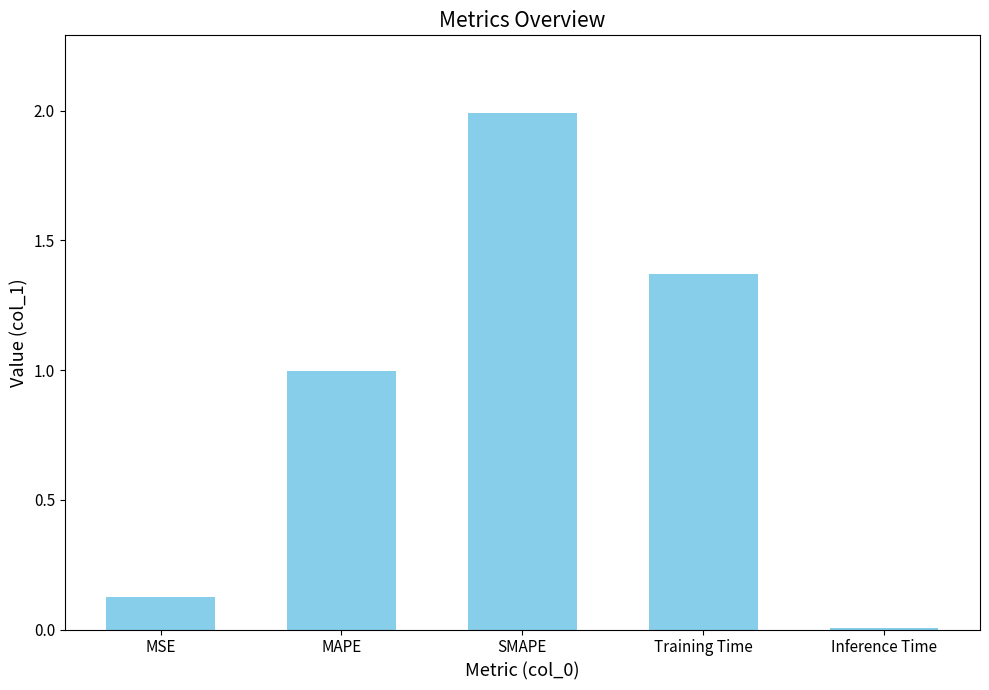

The value at MAPE is 1.0. True or false?

True